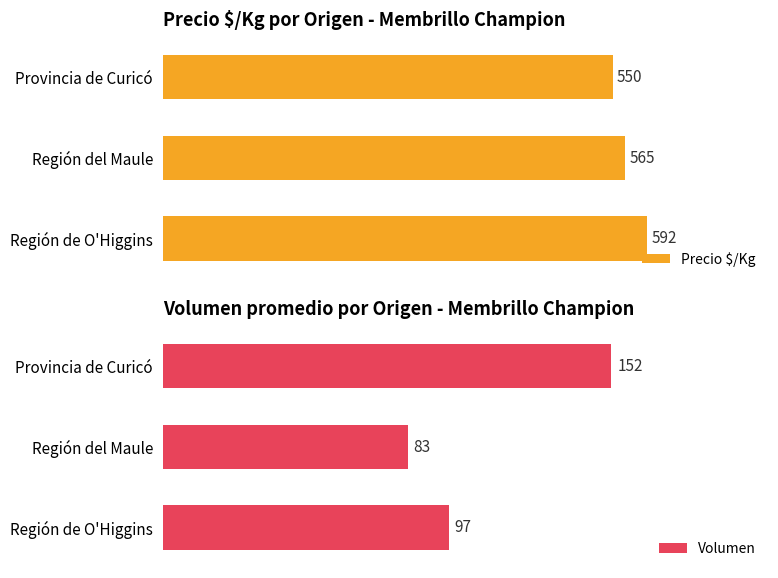

At which label does Precio $/Kg reach its minimum?

Provincia de Curicó